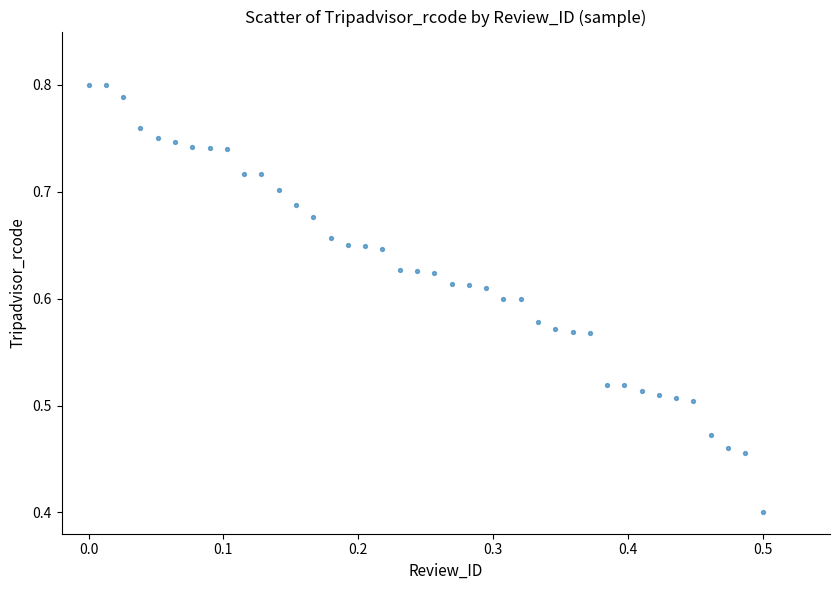

What Y value in the scatter plot is closest to 0?

0.4